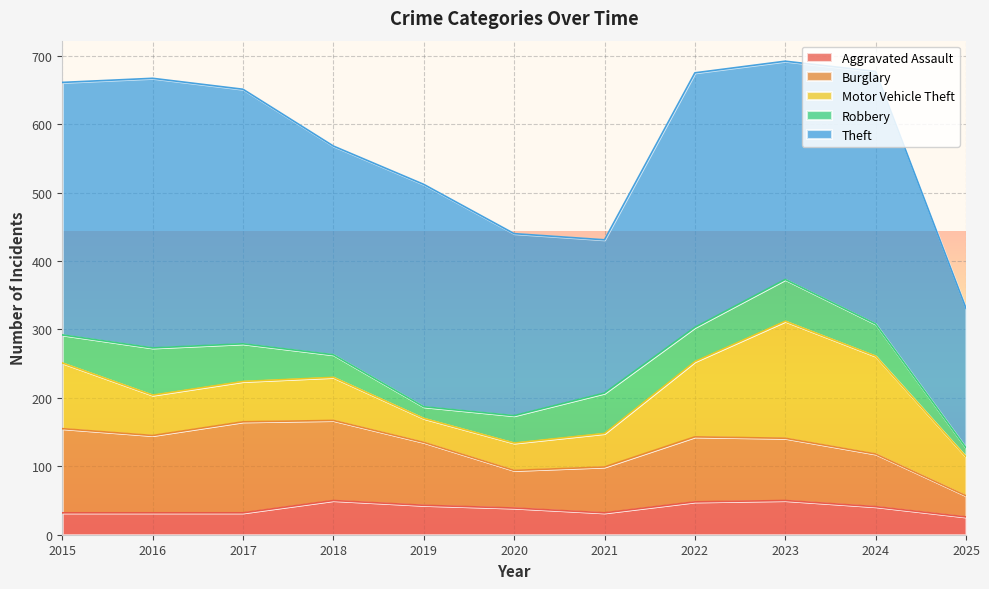

What is the minimum value for Aggravated Assault?

26